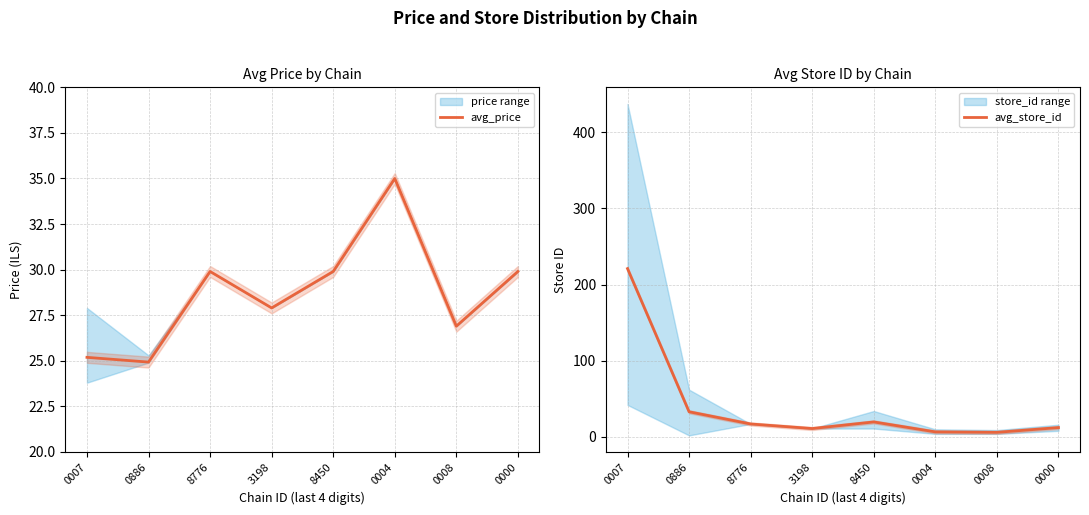

What is the sum of the avg_price values at 0008 and 0007?

52.1